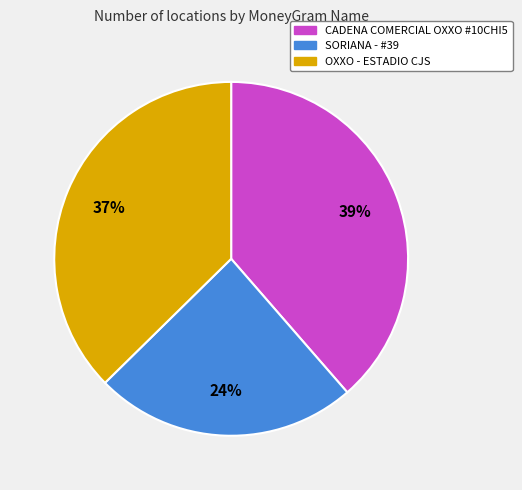

Is there a majority slice in this chart?

No